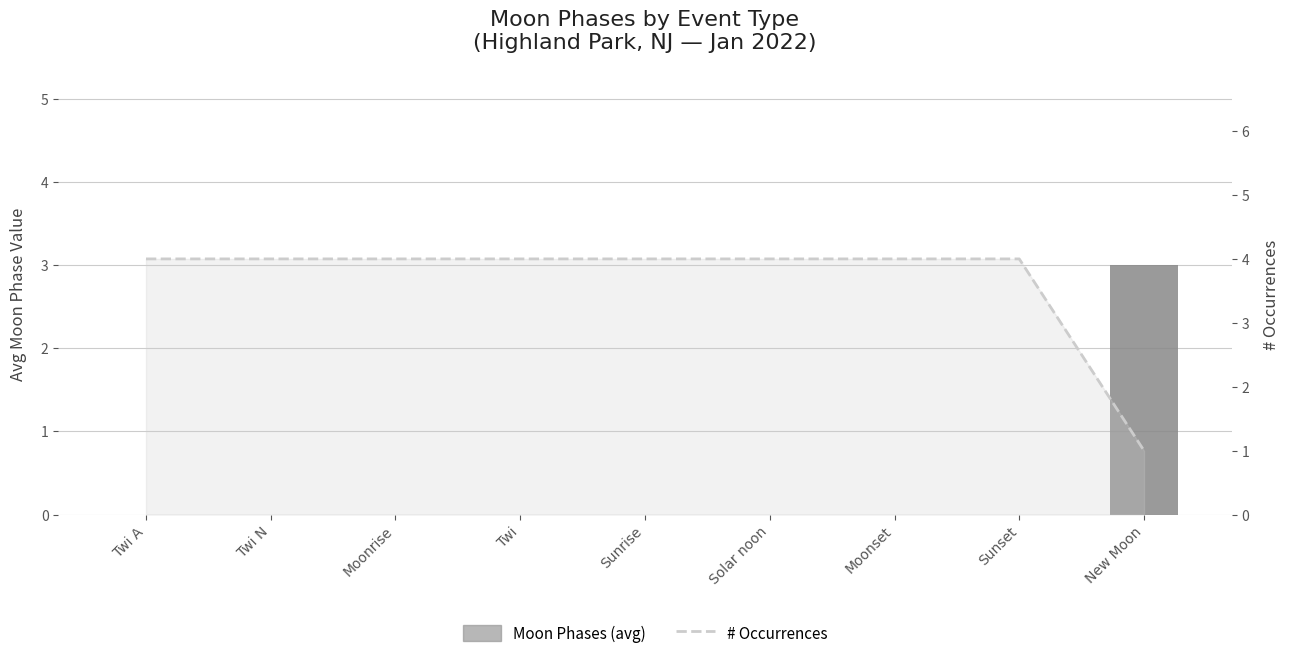

At how many categories does at least one series exceed 0?

9